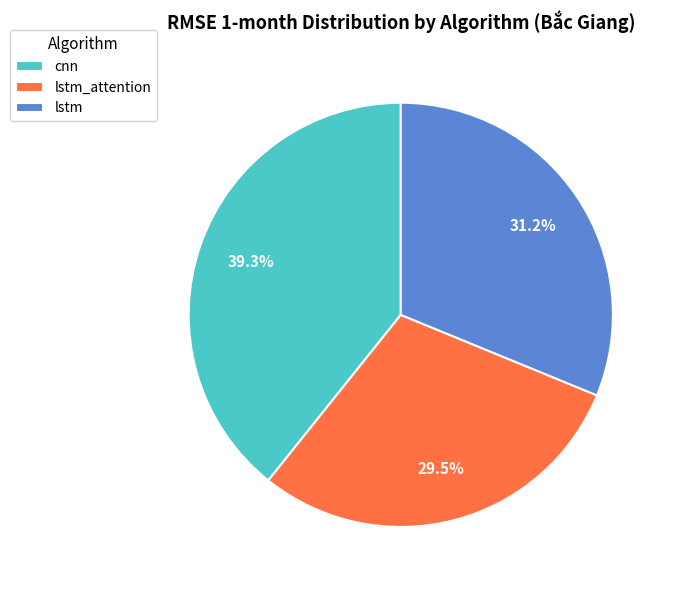

Is it true that lstm is 8% of the pie?

False